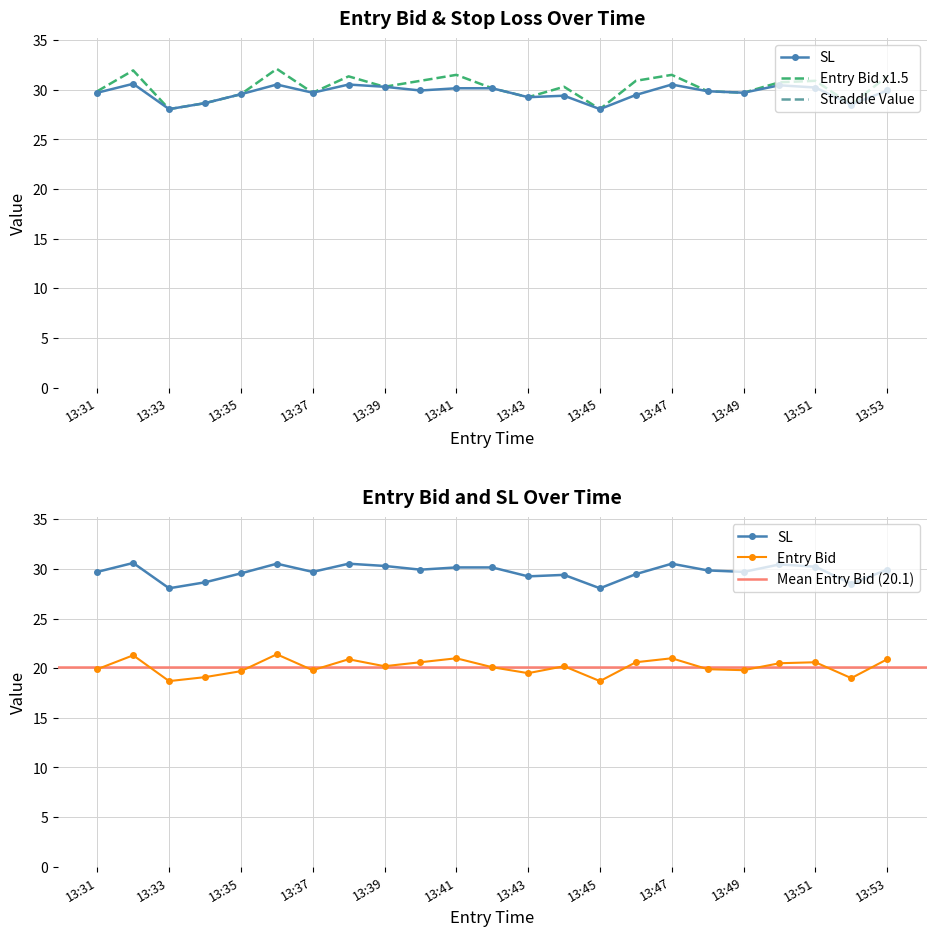

List the labels in order of entry_bid value, smallest first.

13:33, 13:45, 13:52, 13:34, 13:43, 13:35, 13:37, 13:49, 13:31, 13:48, 13:42, 13:39, 13:44, 13:50, 13:40, 13:46, 13:51, 13:38, 13:53, 13:41, 13:47, 13:32, 13:36